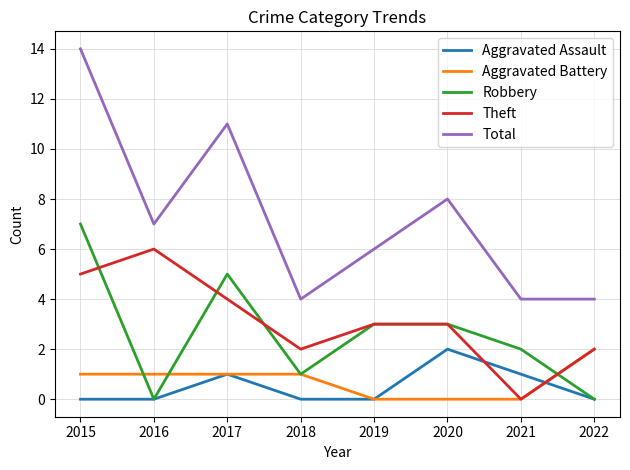

True or false: Theft has a value of 4 at 2017.

True